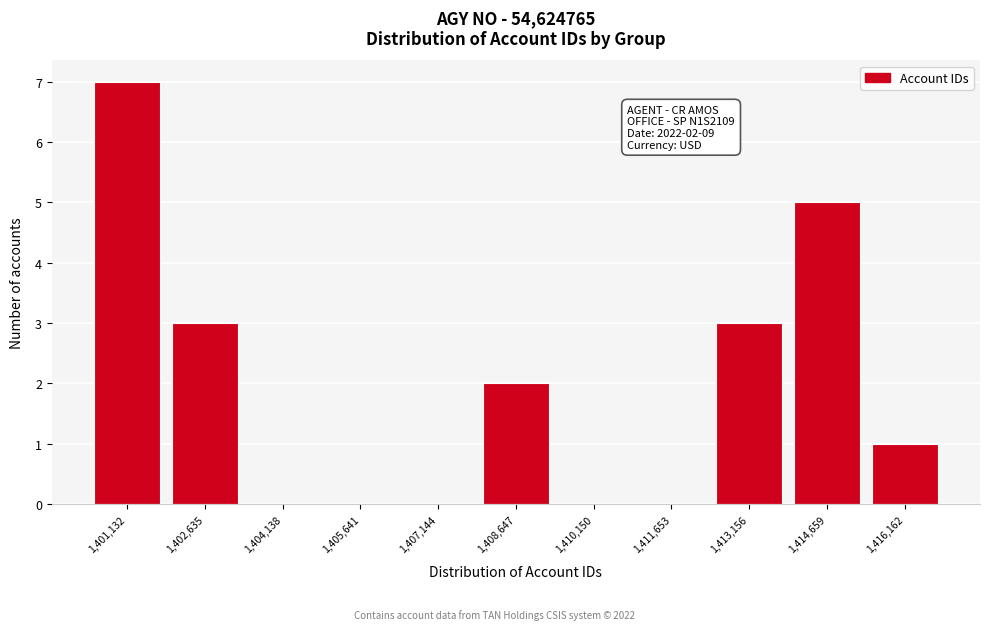

Reading left to right, transcribe all the data shown in this chart.

1,401,132=7	1,402,635=3	1,404,138=0	1,405,641=0	1,407,144=0	1,408,647=2	1,410,150=0	1,411,653=0	1,413,156=3	1,414,659=5	1,416,162=1